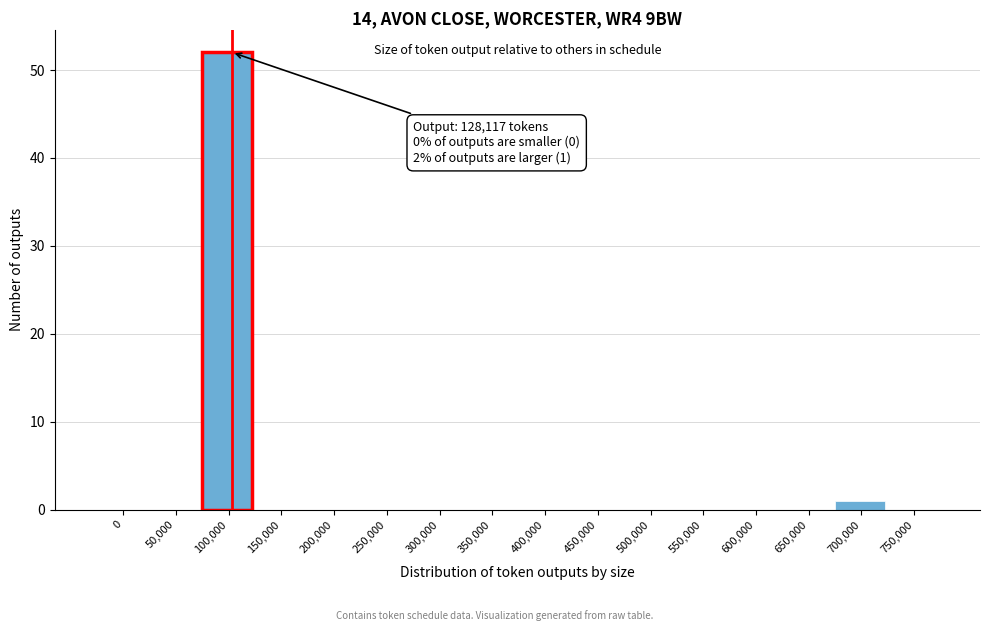

Reading left to right, list all the values displayed in this chart.

0=0	50,000=0	100,000=52	150,000=0	200,000=0	250,000=0	300,000=0	350,000=0	400,000=0	450,000=0	500,000=0	550,000=0	600,000=0	650,000=0	700,000=1	750,000=0